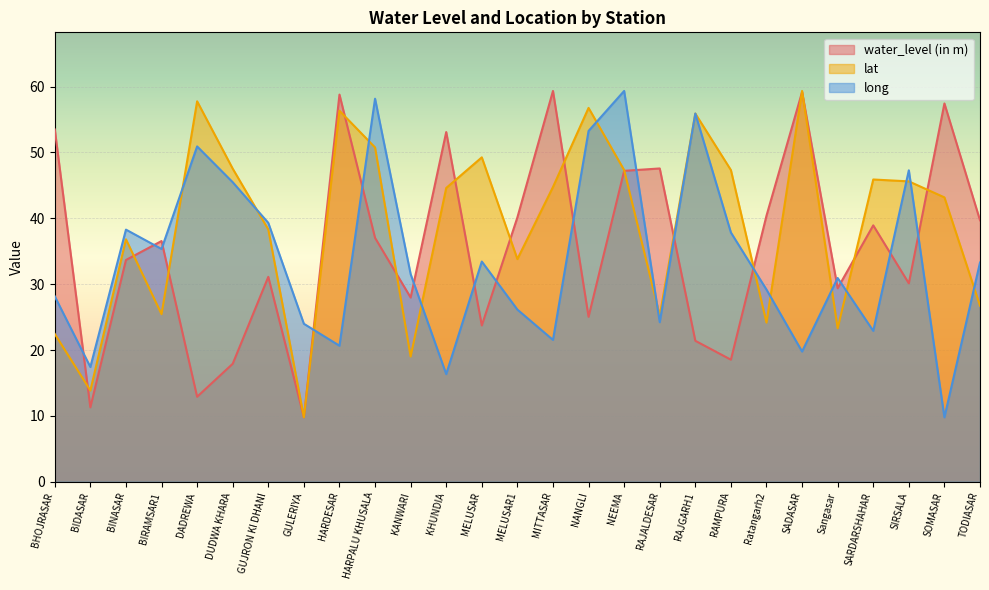

In water_level (in m), how many points are lower than both neighbors (excluding endpoints)?

9